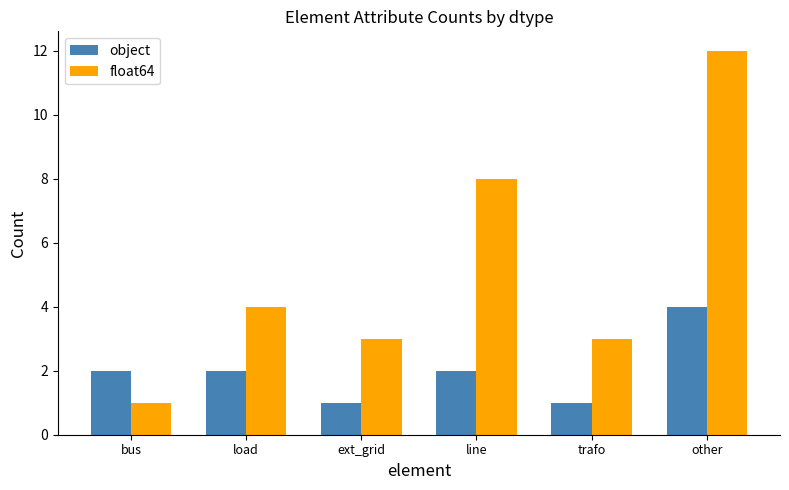

What is the value of the object bar at the 2nd from the left?

2